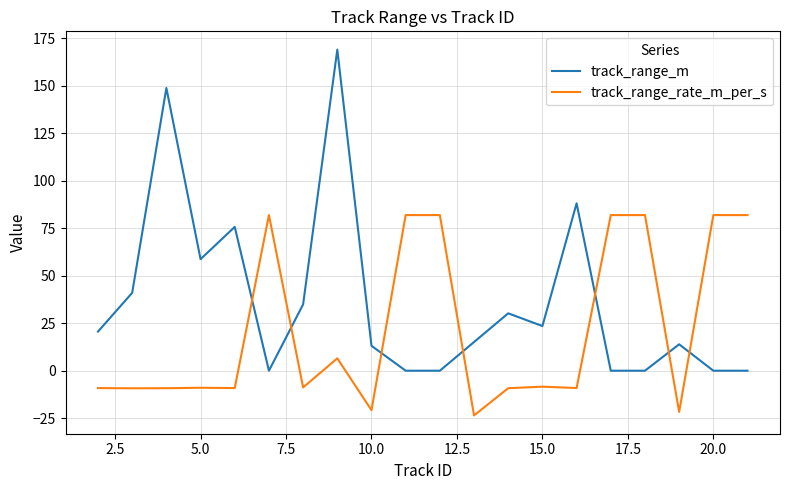

True or false: track_range_m and track_range_rate_m_per_s cross at least once.

True